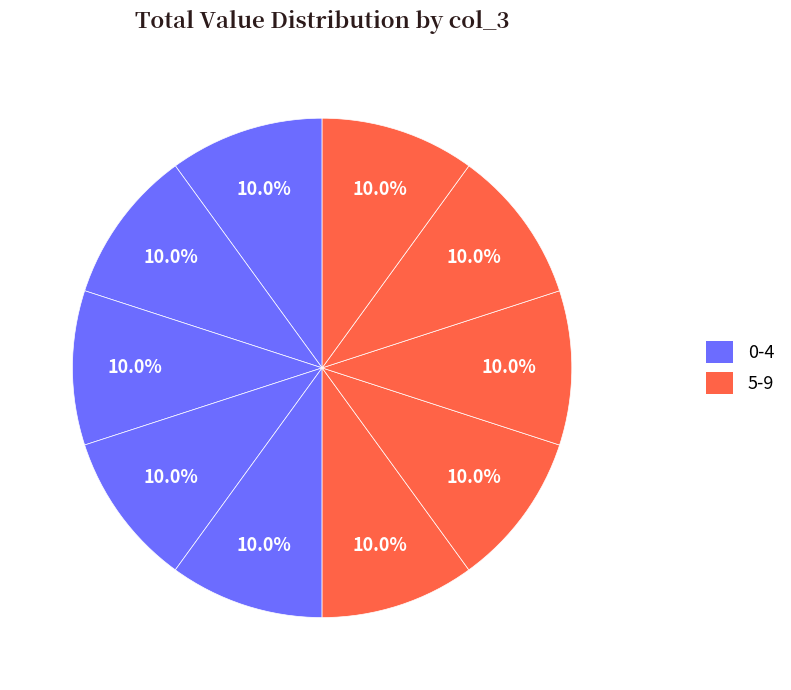

How many segments does this pie chart have?

10